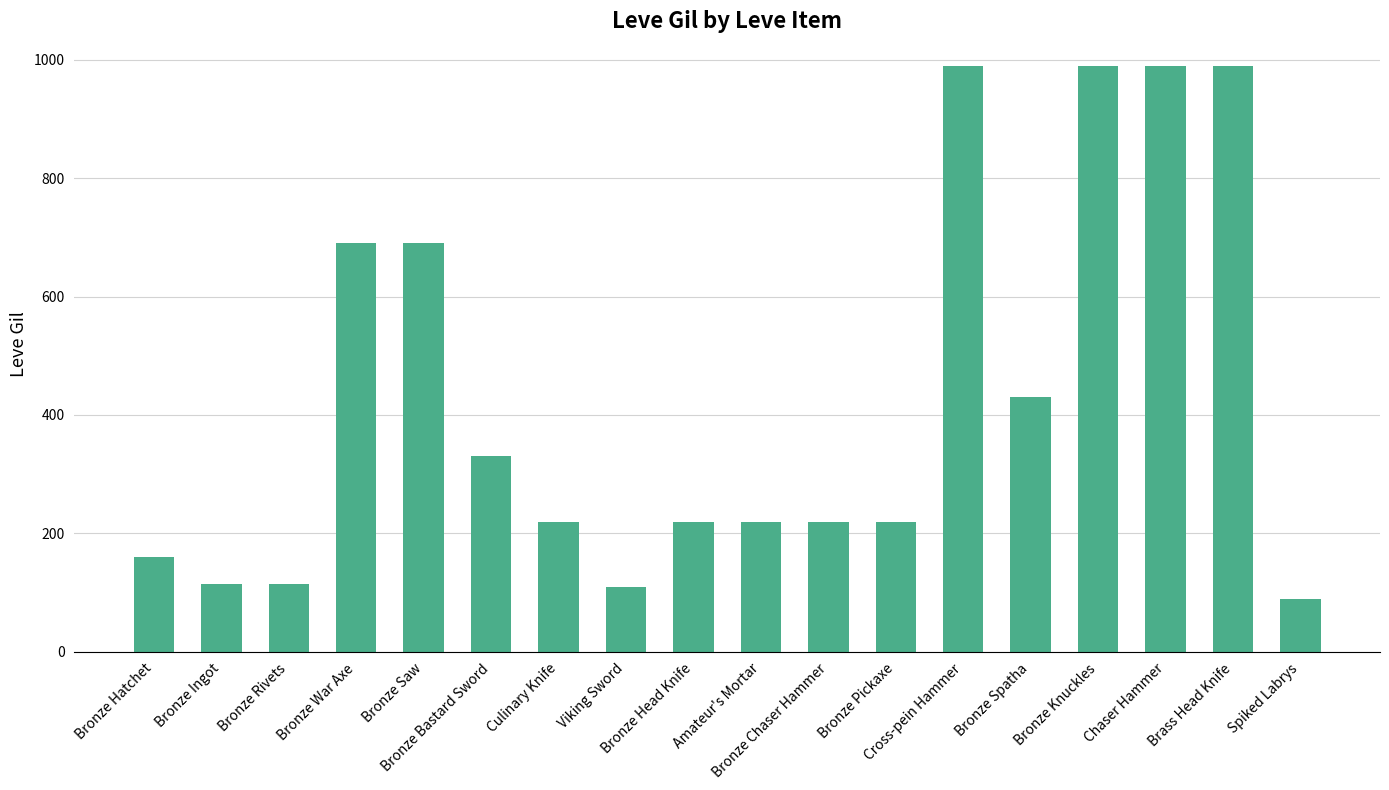

Are the bars horizontal?

No